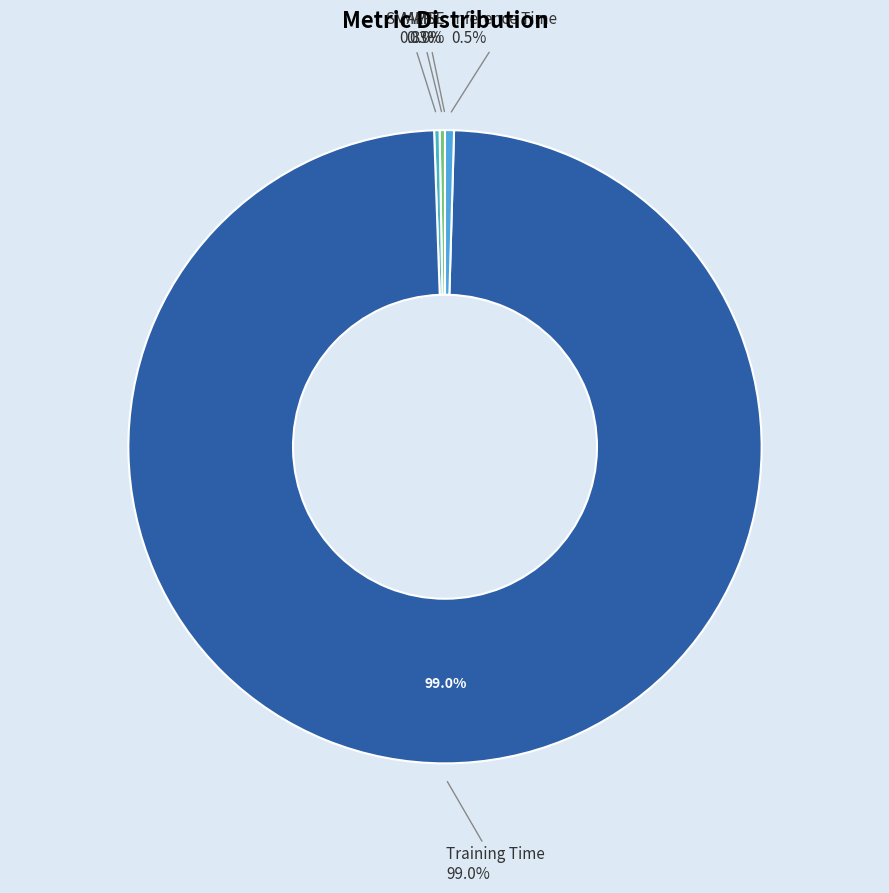

True or false: MSE accounts for 0% of the total.

True